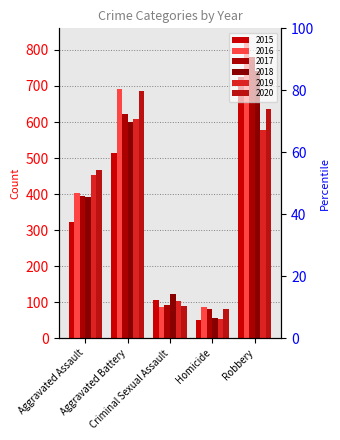

Is it true that 2018 equals 23 at Homicide?

False